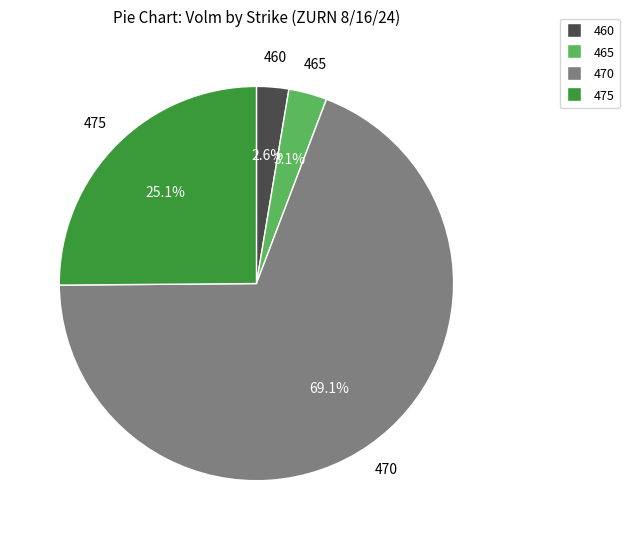

How many segments does this pie chart have?

4